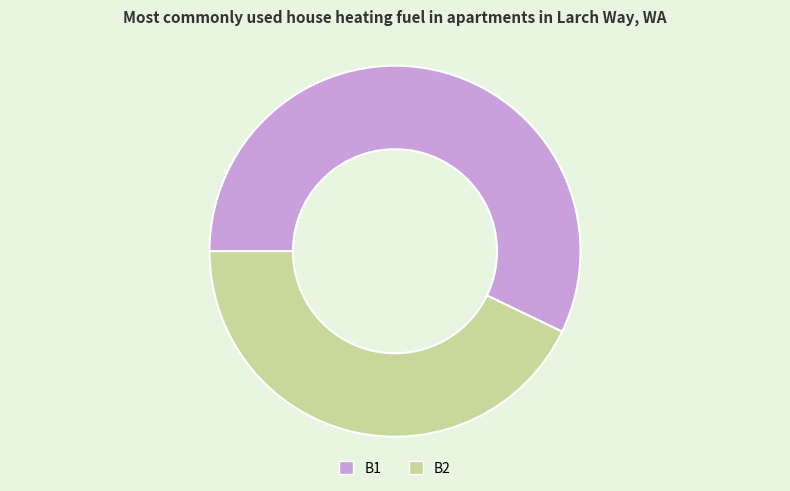

What is the majority slice?

B1